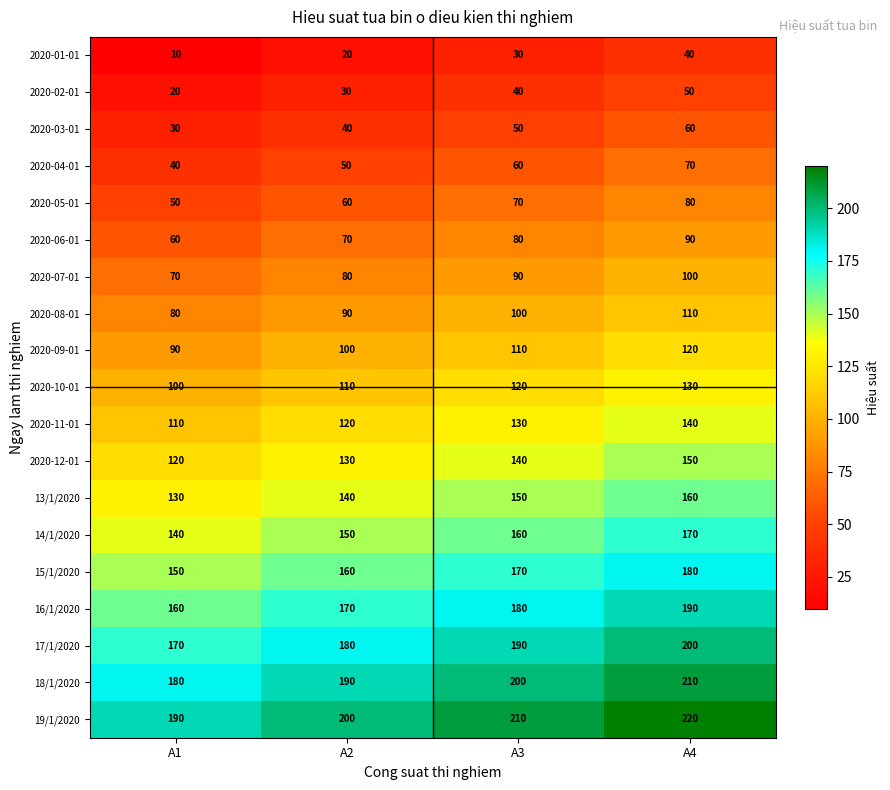

What is the sum of all 17/1/2020 values?

740